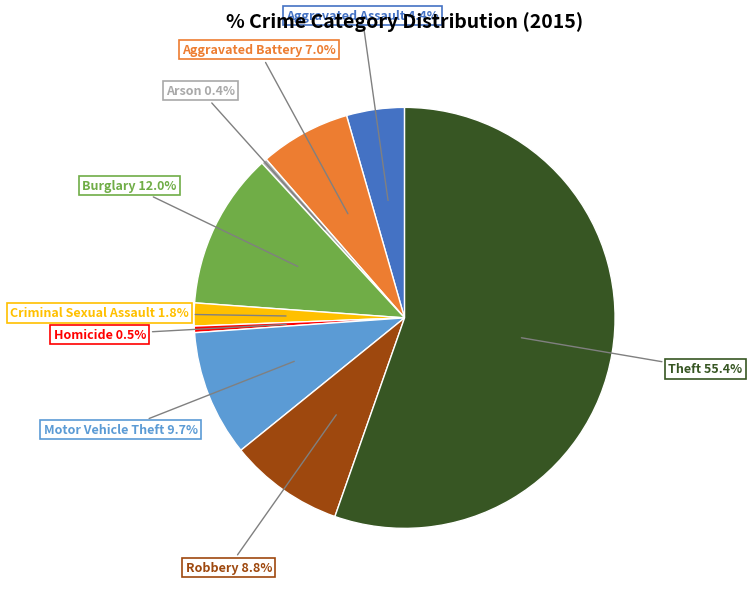

To the nearest percent, what is the difference between the largest and smallest slice percentages?

55%